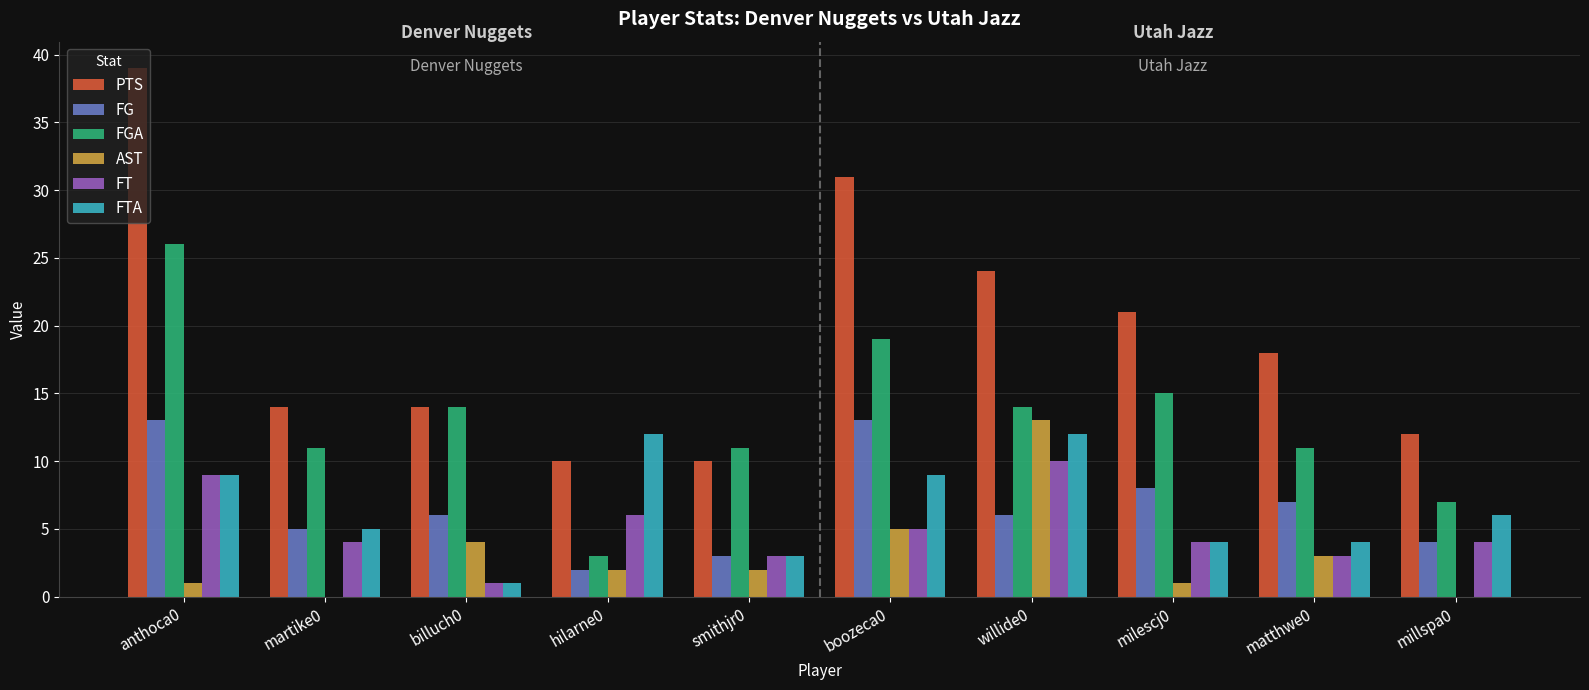

Which label corresponds to the largest value in the chart?

anthoca0